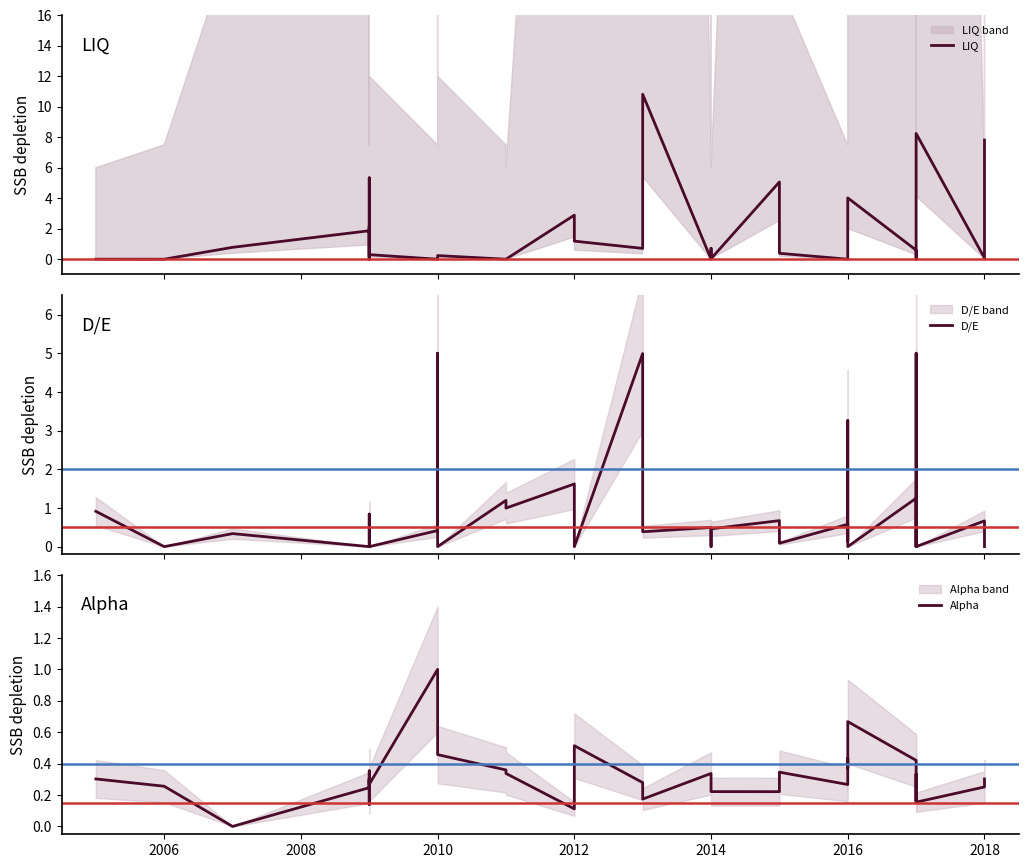

List the series in order of their peak value, lowest first.

Alpha, D/E, LIQ